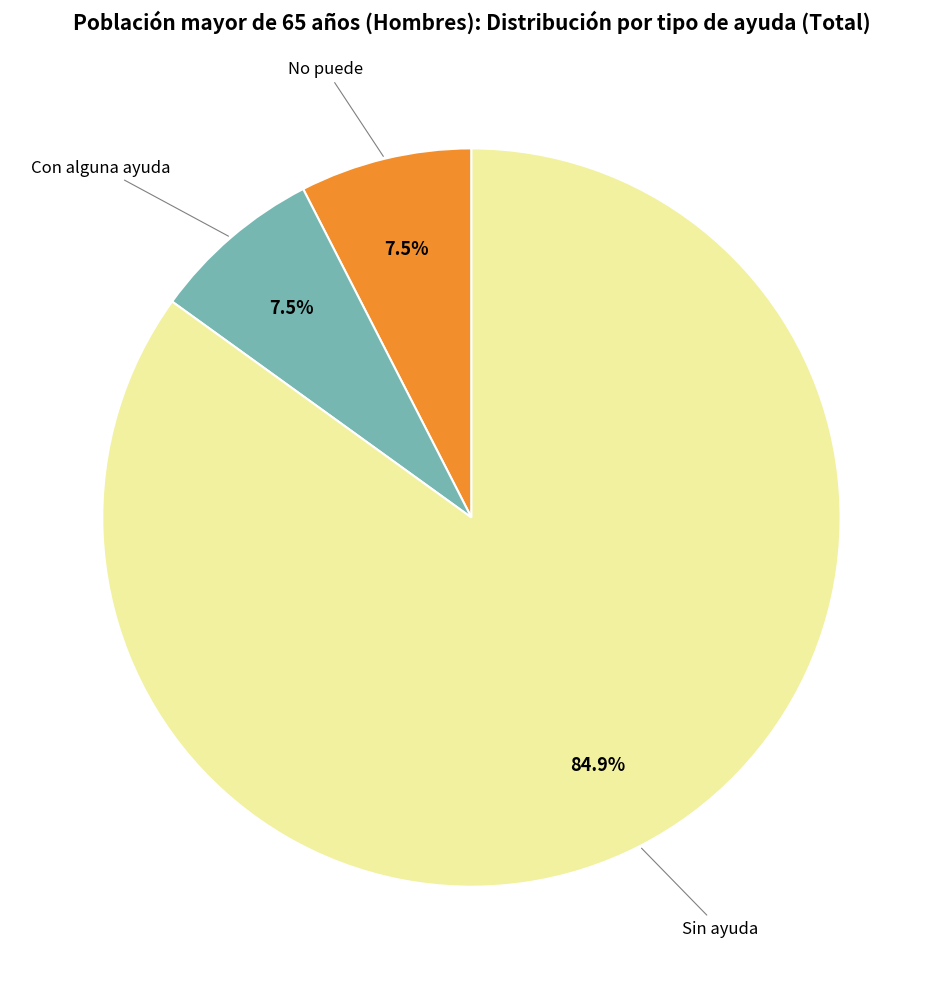

Does any single category account for the majority?

Yes